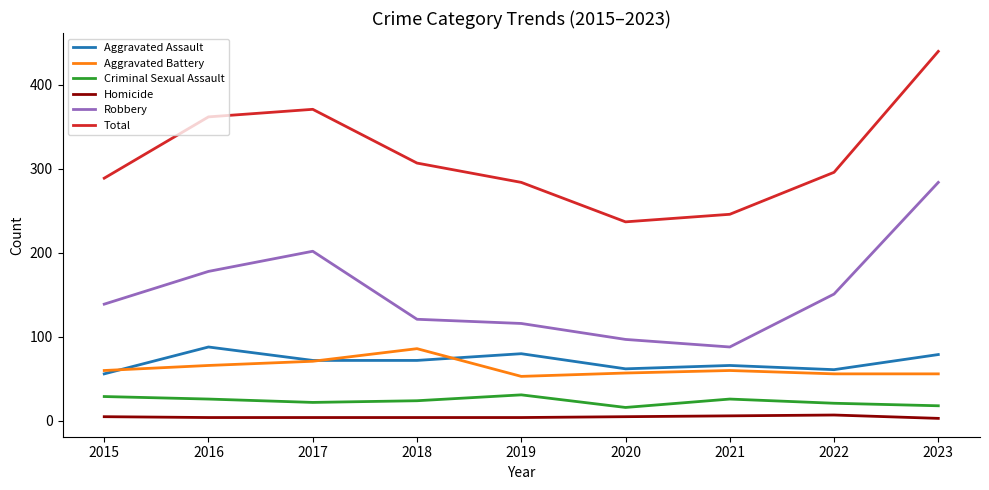

What is the sum of the Robbery values at 2015 and 2017?

341